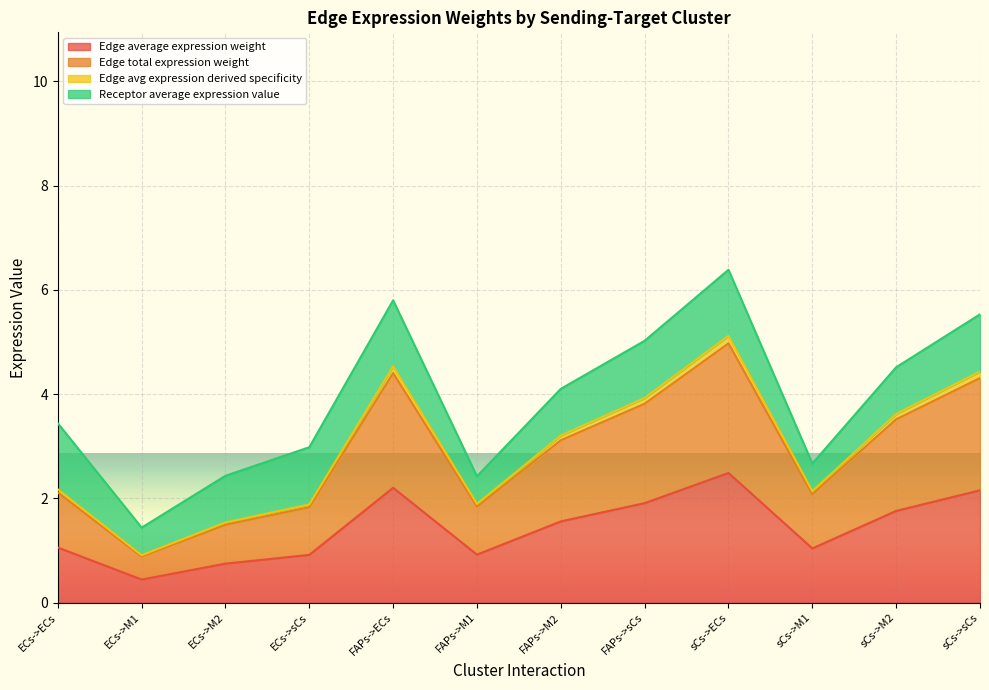

Does the chart display data point markers on the line(s)?

No